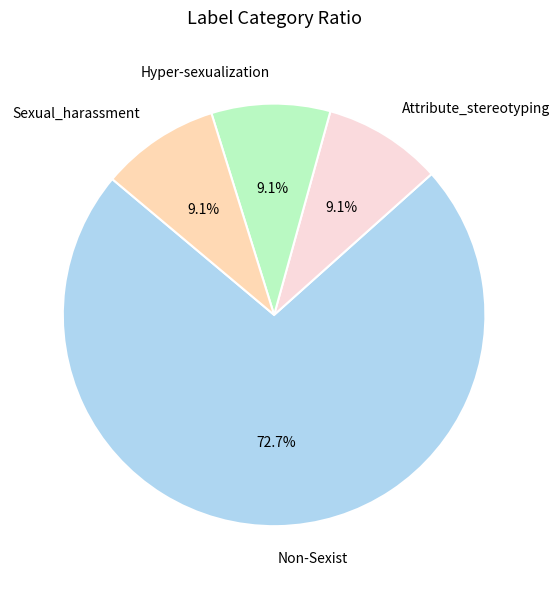

How much of the chart is everything except Hyper-sexualization?

90.9%